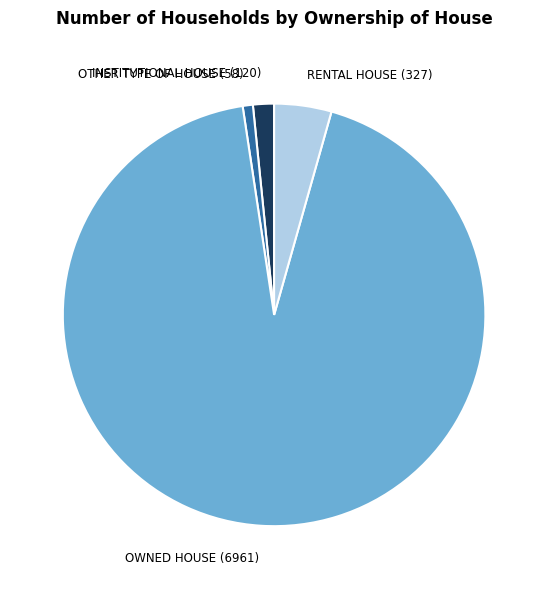

What is the ratio of the value at INSTITUTIONAL HOUSE (120) to the value at RENTAL HOUSE (327)?

0.4